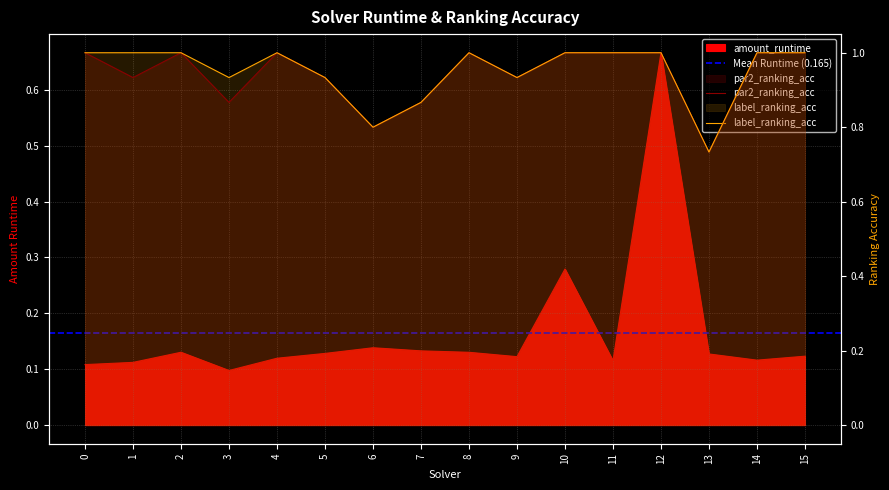

How many values in the label_ranking_acc series are below 1?

6